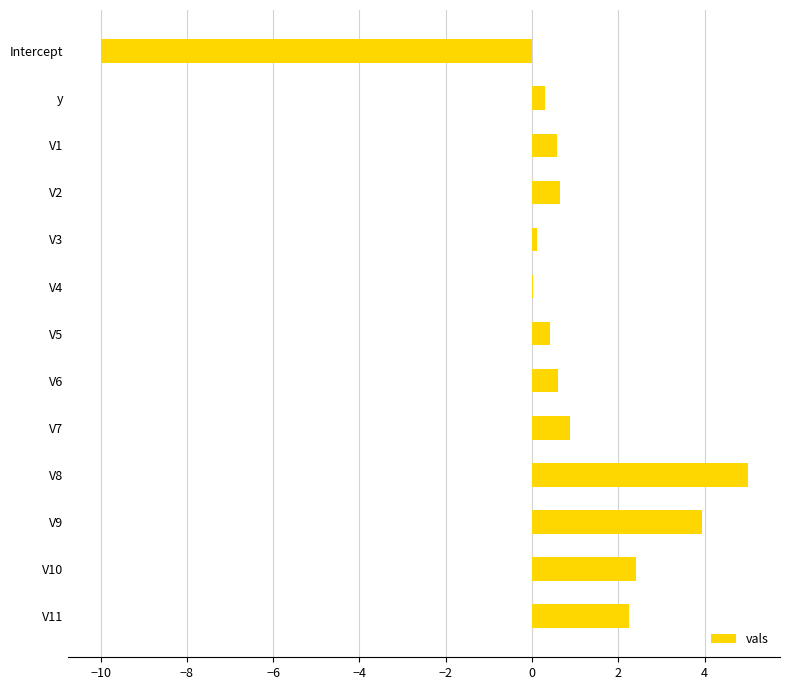

What is the sum of the values at V6 and V10?

3.0